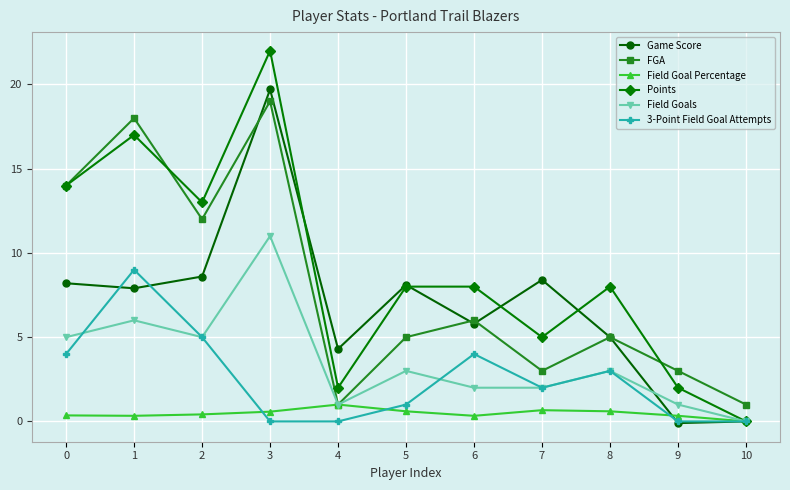

At which category is the sum across all series the highest?

3